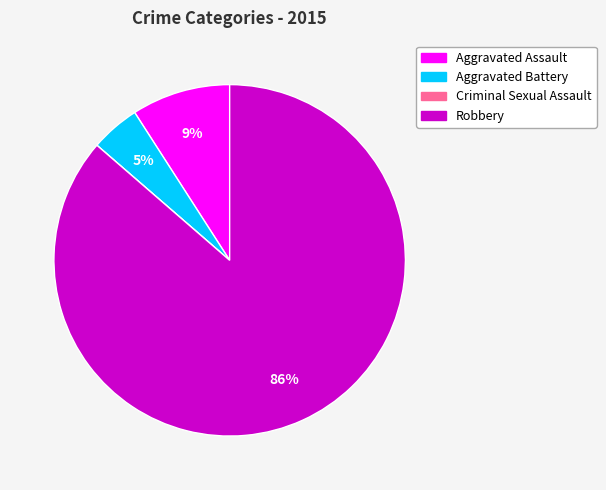

Is the sum of Aggravated Assault and Robbery greater than half?

Yes